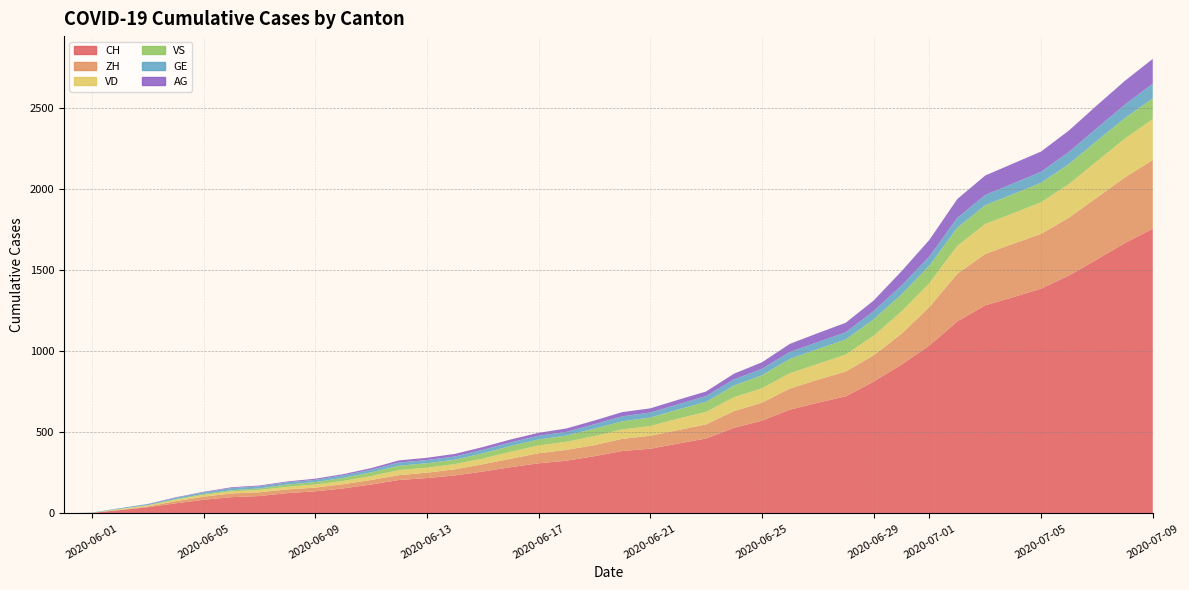

Reading right to left, extract all data points from this chart.

CH: 39=1757	38=1668	37=1567	36=1468	35=1387	34=1334	33=1284	32=1185	31=1036	30=918	29=813	28=722	27=683	26=640	25=572	24=528	23=462	22=431	21=399	20=385	19=353	18=325	17=309	16=285	15=258	14=234	13=218	12=206	11=178	10=154	9=136	8=125	7=107	6=100	5=84	4=62	3=38	2=20	1=3	0=0
ZH: 39=424	38=405	37=382	36=357	35=338	34=330	33=317	32=294	31=238	30=190	29=162	28=153	27=142	26=130	25=111	24=103	23=87	22=83	21=80	20=75	19=68	18=67	17=62	16=52	15=45	14=38	13=33	12=30	11=28	10=26	9=23	8=23	7=23	6=23	5=19	4=13	3=5	2=2	1=0	0=0
VD: 39=252	38=240	37=224	36=208	35=195	34=188	33=185	32=172	31=147	30=138	29=121	28=105	27=97	26=95	25=89	24=86	23=77	22=71	21=60	20=58	19=56	18=50	17=48	16=43	15=35	14=32	13=31	12=31	11=24	10=20	9=19	8=16	7=15	6=13	5=11	4=9	3=6	2=4	1=0	0=0
VS: 39=128	38=126	37=126	36=123	35=120	34=118	33=116	32=112	31=108	30=105	29=101	28=93	27=92	26=88	25=80	24=72	23=62	22=56	21=52	20=50	19=46	18=38	17=37	16=36	15=32	14=27	13=27	12=27	11=23	10=19	9=15	8=14	7=9	6=7	5=6	4=4	3=2	2=2	1=1	0=0
GE: 39=91	38=83	37=79	36=75	35=68	34=66	33=63	32=61	31=56	30=55	29=51	28=44	27=43	26=43	25=40	24=38	23=36	22=32	21=31	20=31	19=27	18=23	17=23	16=22	15=22	14=20	13=20	12=20	11=16	10=16	9=14	8=14	7=13	6=13	5=10	4=8	3=6	2=4	1=1	0=0
AG: 39=153	38=147	37=140	36=132	35=125	34=123	33=120	32=116	31=103	30=88	29=65	28=59	27=55	26=50	25=40	24=35	23=28	22=28	21=26	20=26	19=23	18=21	17=18	16=18	15=17	14=16	13=14	12=13	11=10	10=7	9=7	8=5	7=5	6=5	5=3	4=3	3=1	2=0	1=0	0=0